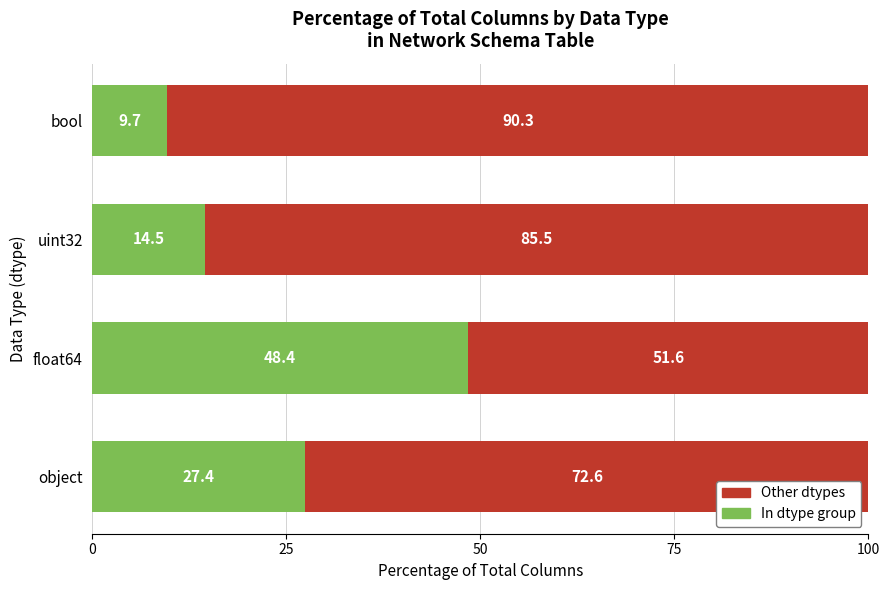

What is the difference between the second highest and minimum values in the In dtype group series?

17.7